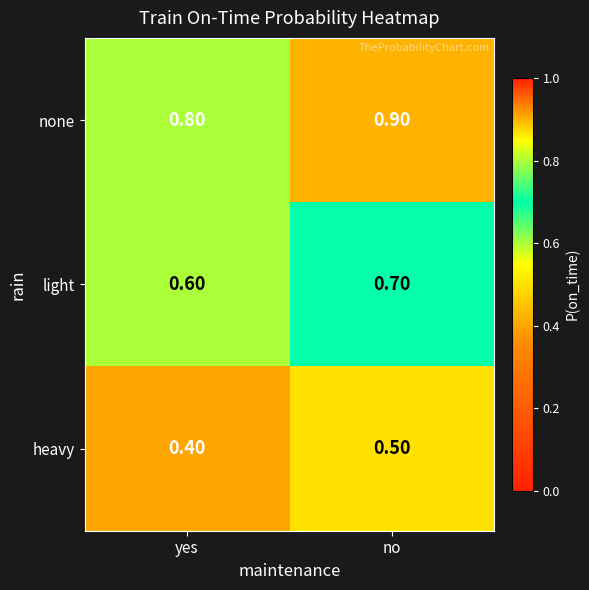

What is the spread (max minus min) of values at yes?

0.4